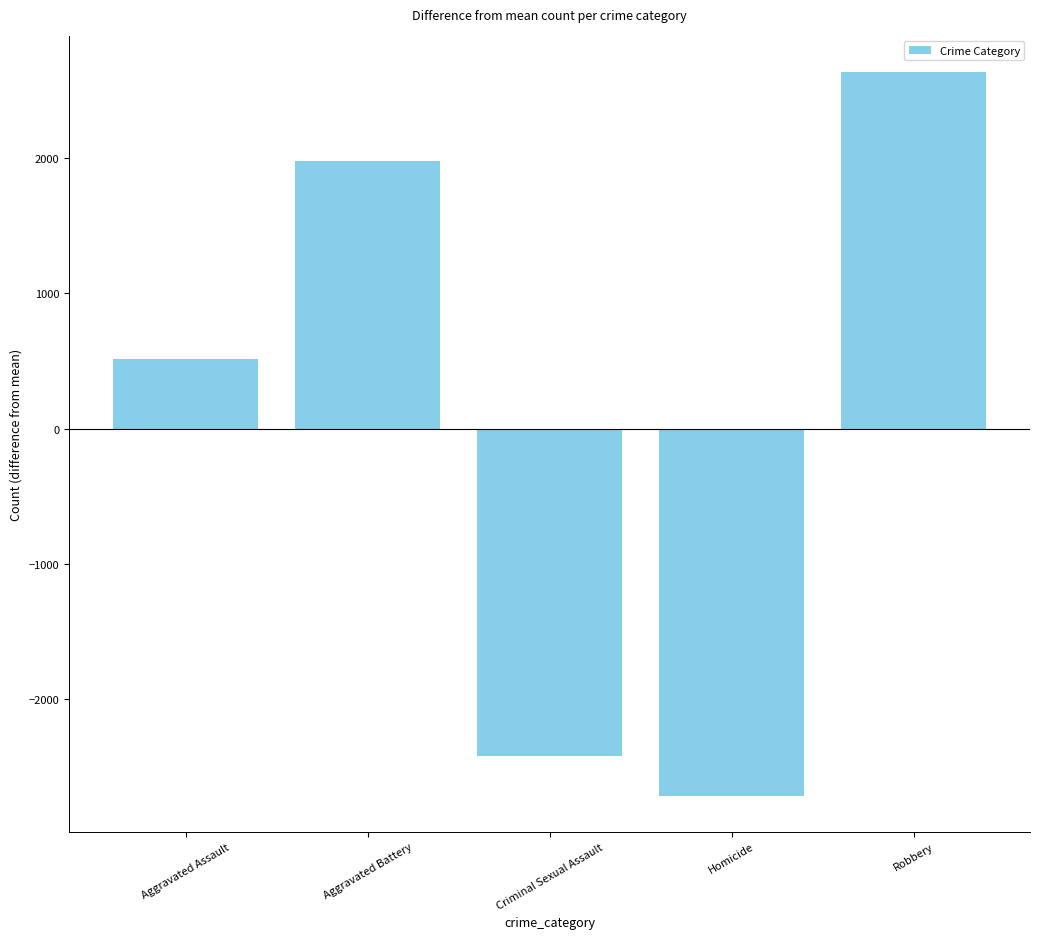

List the labels in order of value, largest first.

Robbery, Aggravated Battery, Aggravated Assault, Criminal Sexual Assault, Homicide